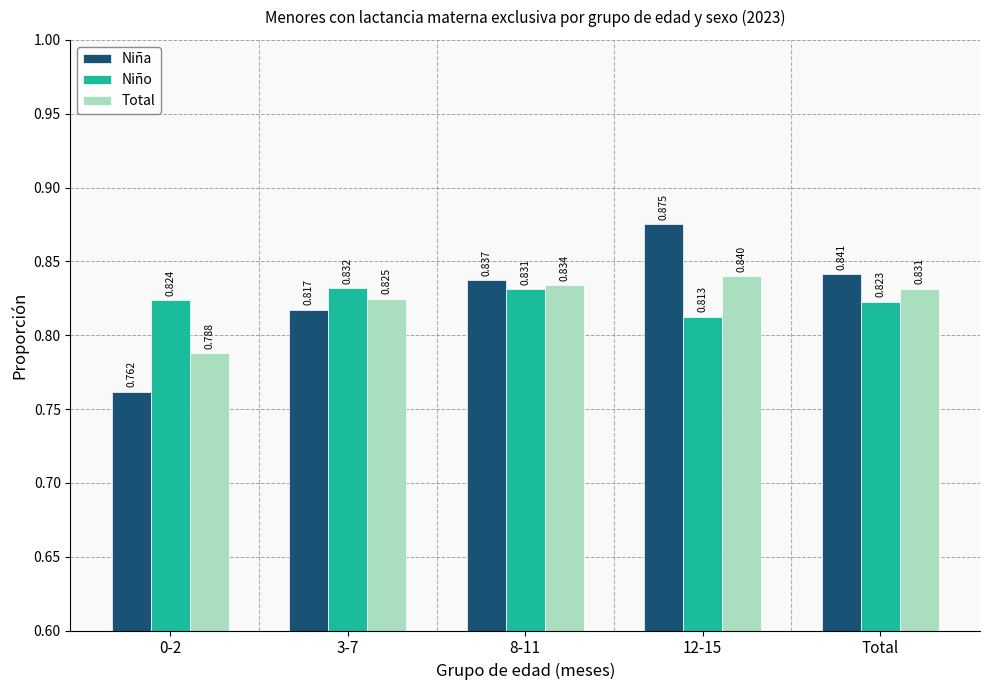

How many bars are there in each group?

3